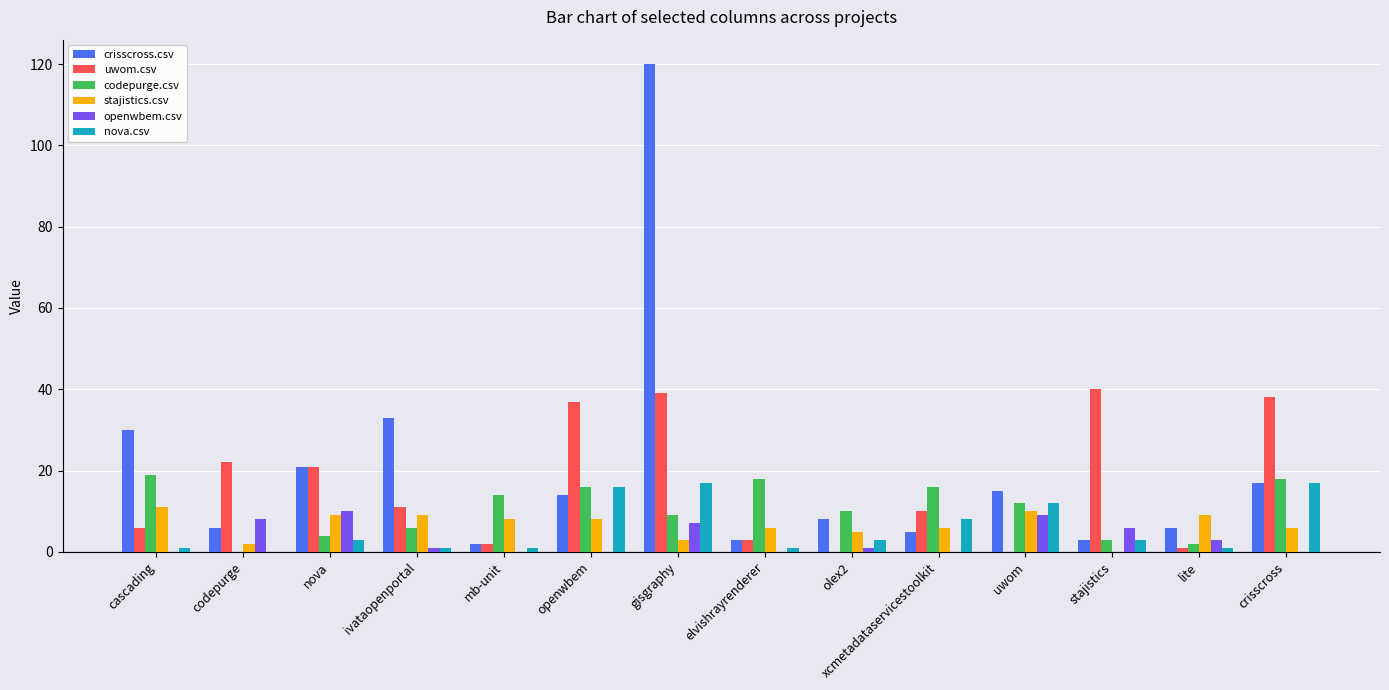

What is the difference between the nova.csv values at crisscross and olex2?

14